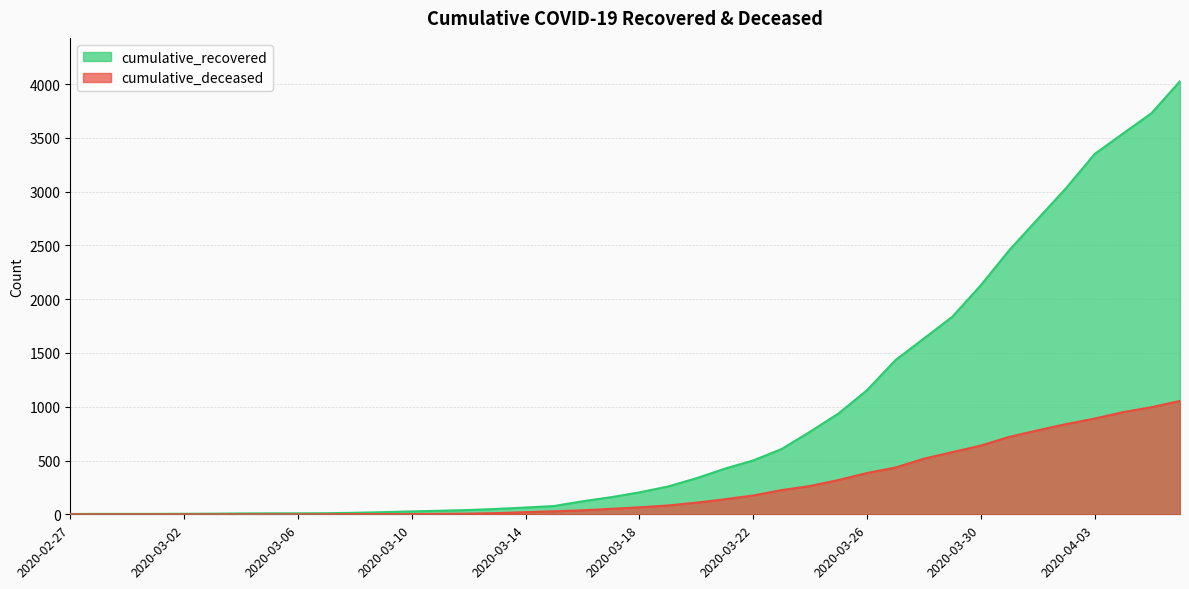

List the series in order of their peak value, lowest first.

cumulative_deceased, cumulative_recovered